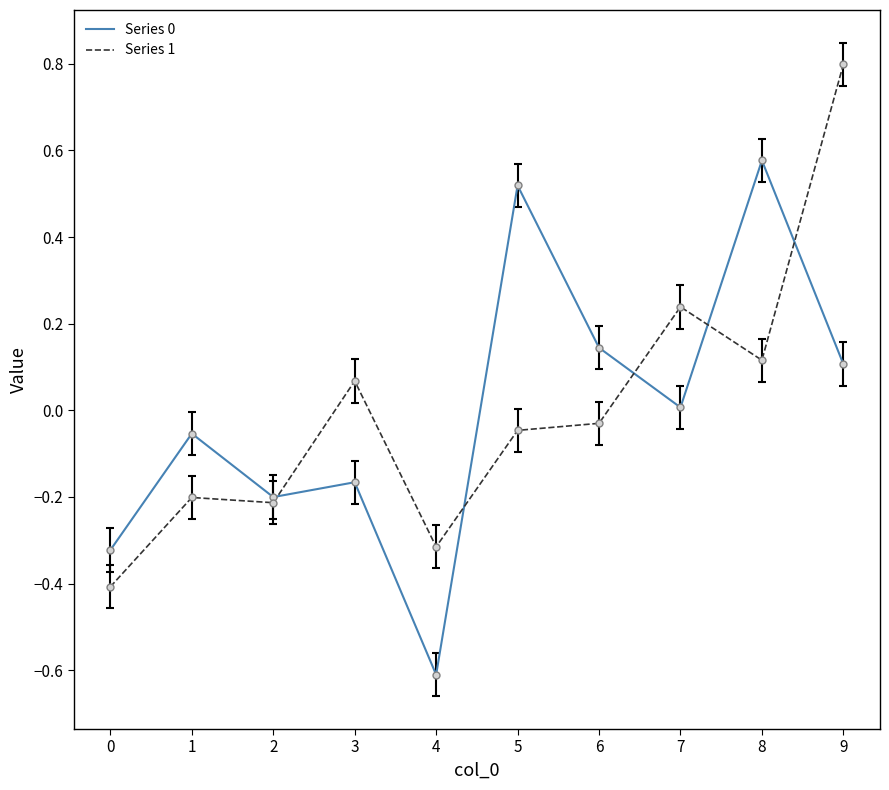

At which label does Series 1 first exceed 0?

3